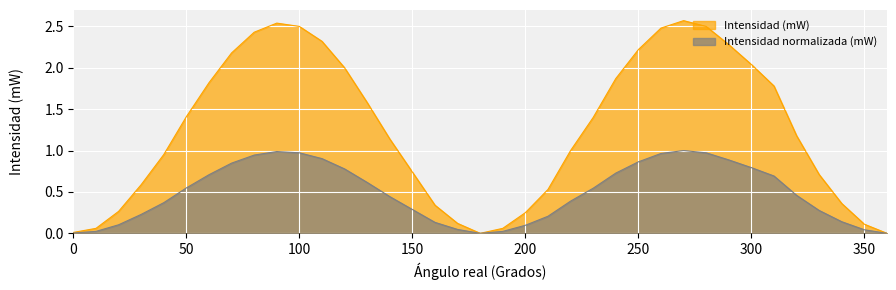

True or false: Intensidad (mW) has a value of 2.4 at 60.0.

False